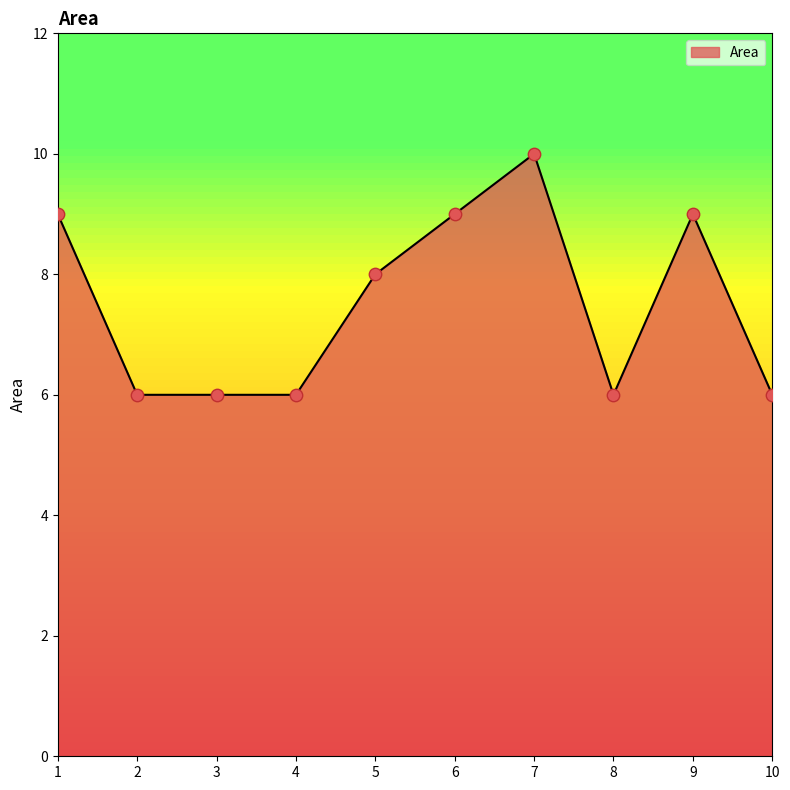

Which has a higher value, 10 or 5?

5